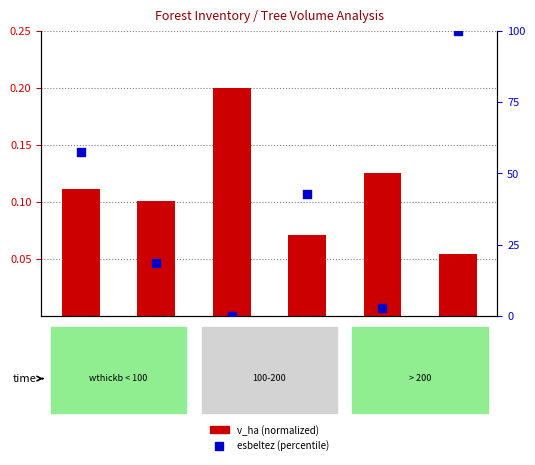

Which series contains the highest Y value?

esbeltez (percentile)